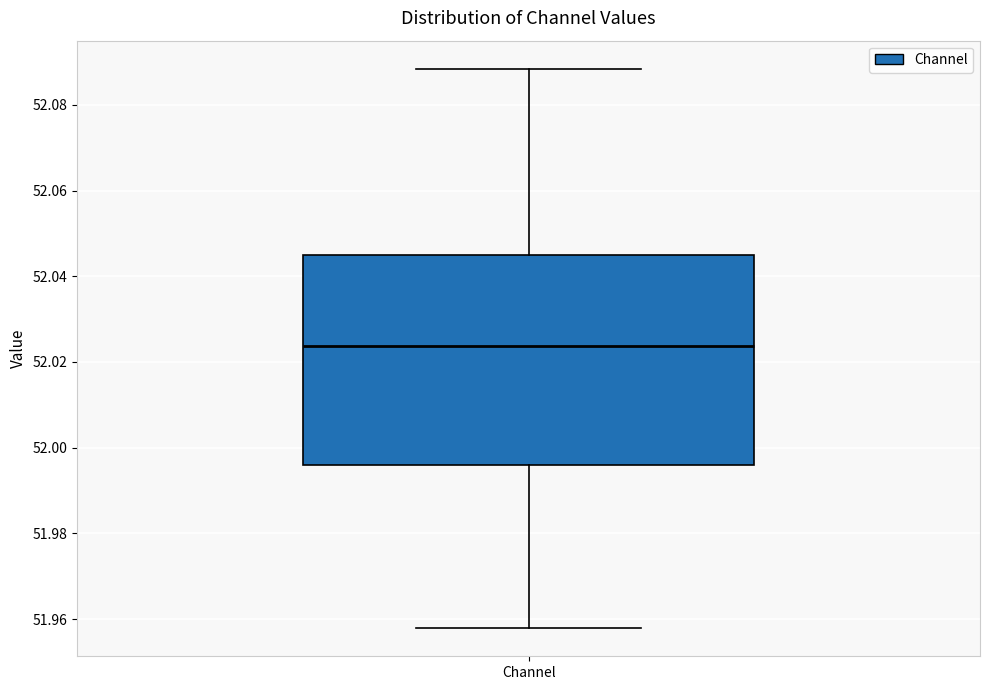

Where is the upper edge of the box for Channel on the y-axis? The values are not printed on the chart, so give them approximately, as read against the axis.

52.044